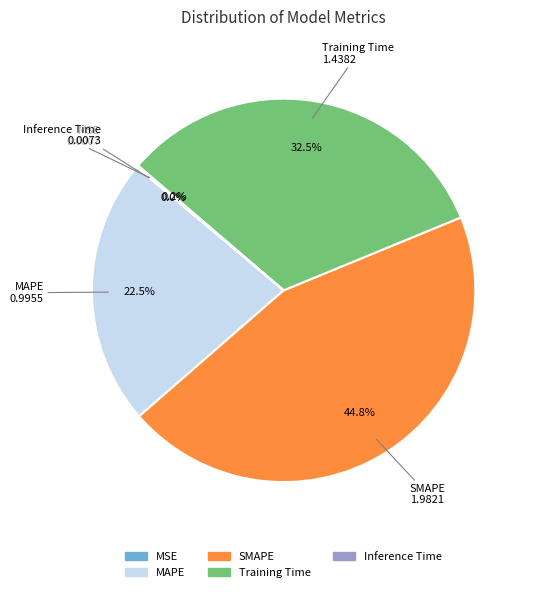

To the nearest percent, what is the combined percentage of SMAPE and Training Time?

77%